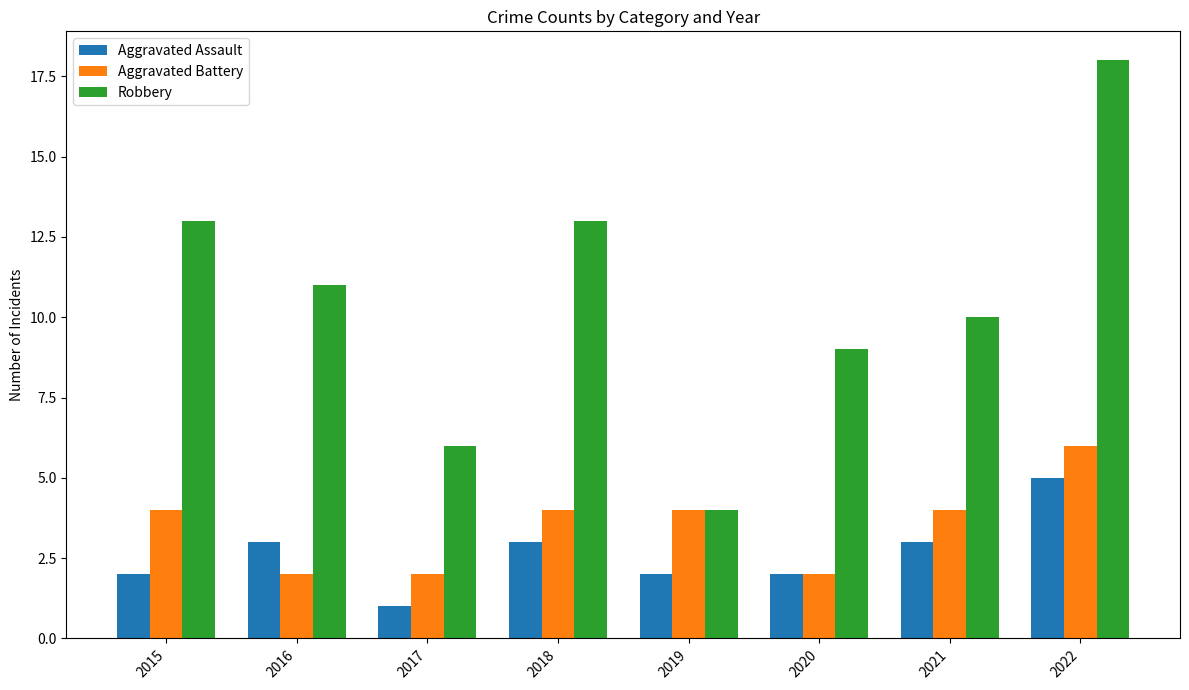

Read the Robbery value at 2022.

18